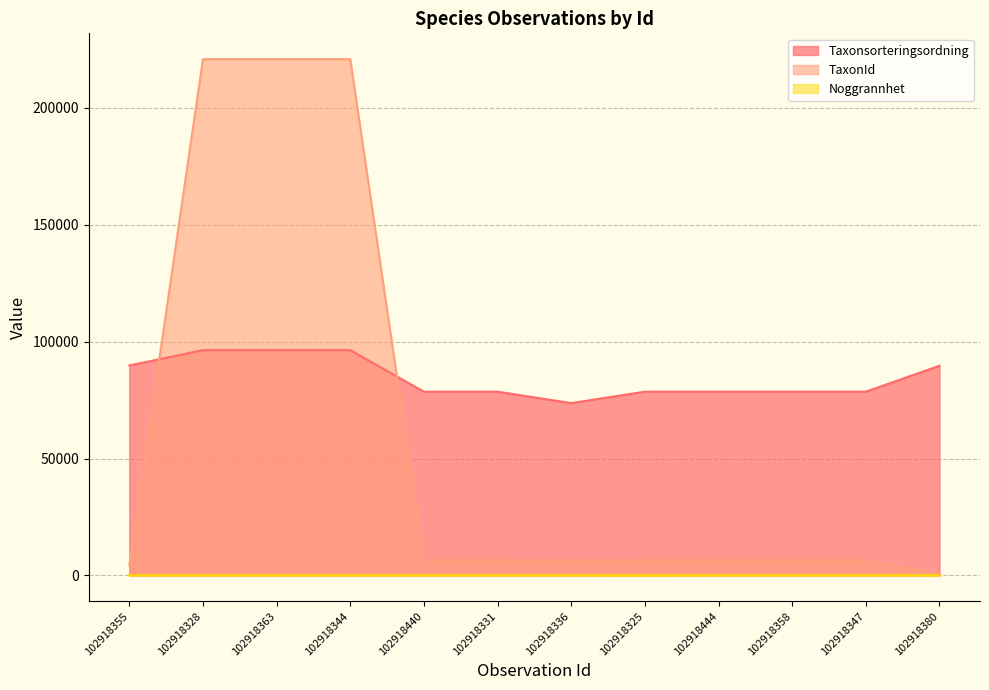

Reading left to right, extract all data points from this chart.

Taxonsorteringsordning: 102918355=89780	102918328=96334	102918363=96334	102918344=96334	102918440=78569	102918331=78569	102918336=73693	102918325=78569	102918444=78569	102918358=78569	102918347=78569	102918380=89673
TaxonId: 102918355=4217	102918328=220787	102918363=220787	102918344=220787	102918440=6458	102918331=6458	102918336=6440	102918325=6458	102918444=6458	102918358=6458	102918347=6458	102918380=658
Noggrannhet: 102918355=75	102918328=75	102918363=75	102918344=75	102918440=75	102918331=75	102918336=75	102918325=50	102918444=75	102918358=75	102918347=75	102918380=75